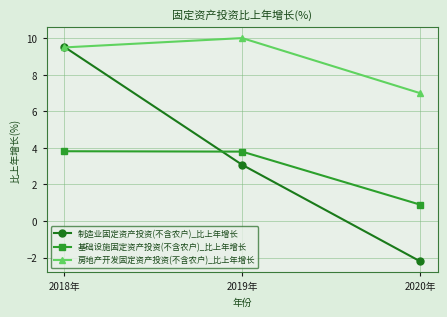

Is this an area chart (filled region under the line)?

No